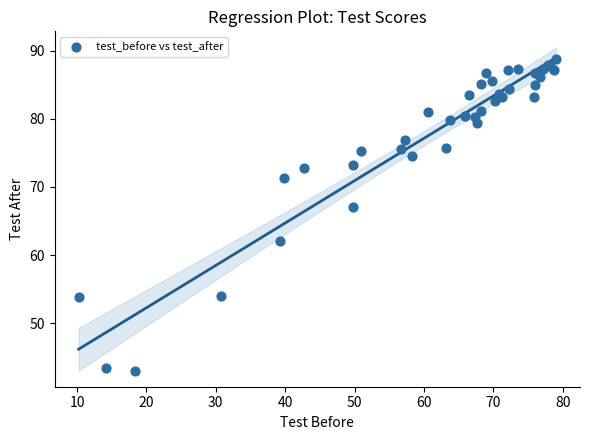

What Y value in the scatter plot is closest to 65?

67.0